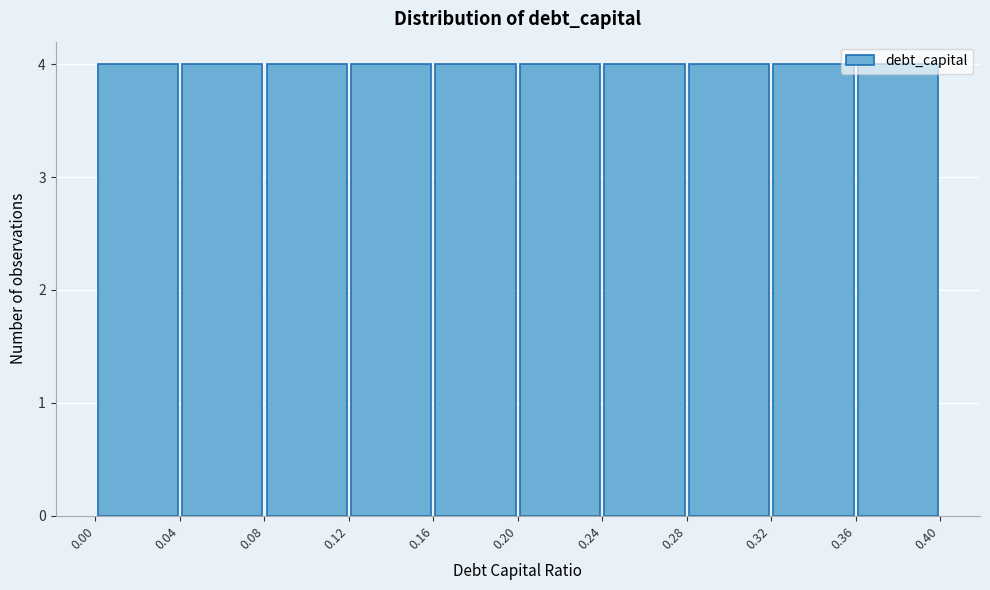

Reading left to right, transcribe this chart: for each bar, give the range it covers on the x-axis and its height. The values are not printed on the chart, so give them approximately, as read against the axis.

0.00 to 0.04: 4
0.04 to 0.08: 4
0.08 to 0.12: 4
0.12 to 0.16: 4
0.16 to 0.20: 4
0.20 to 0.24: 4
0.24 to 0.28: 4
0.28 to 0.32: 4
0.32 to 0.36: 4
0.36 to 0.40: 4